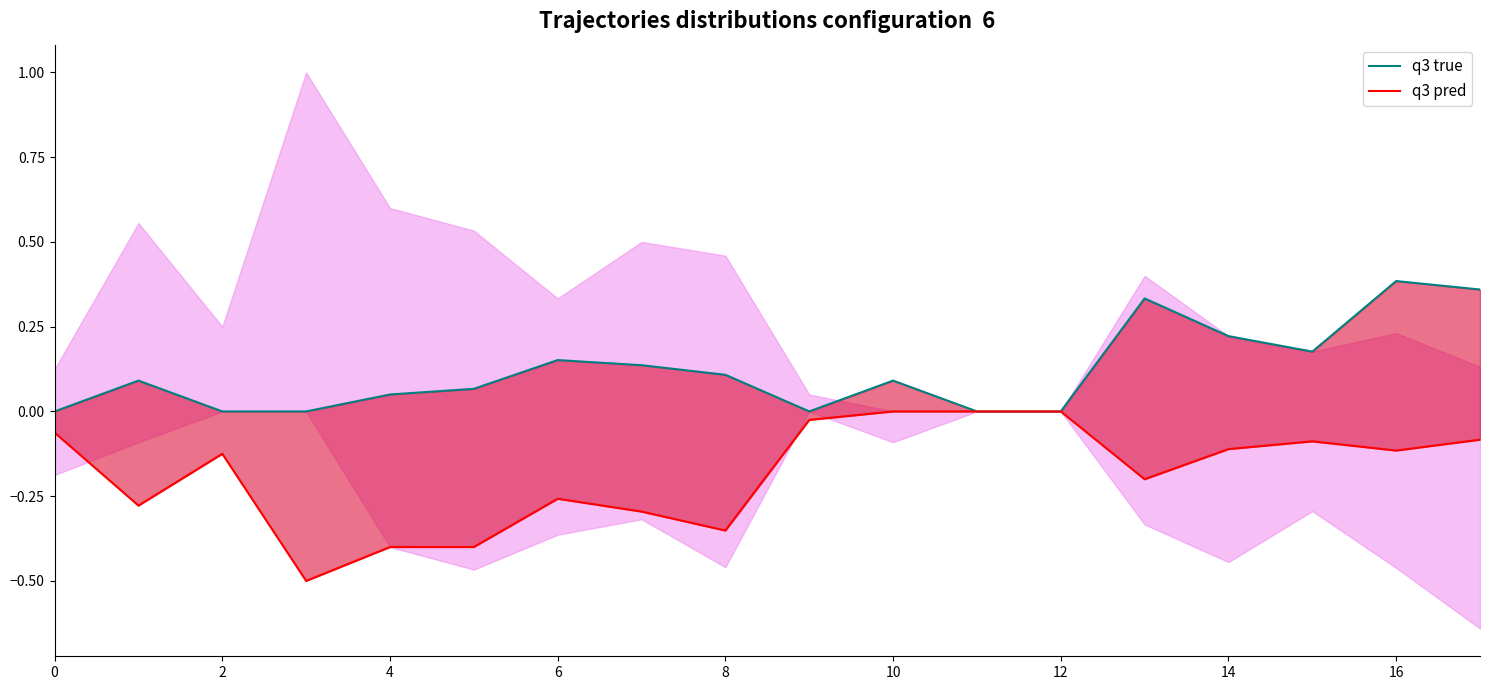

True or false: q3 true and q3 pred cross at least once.

False